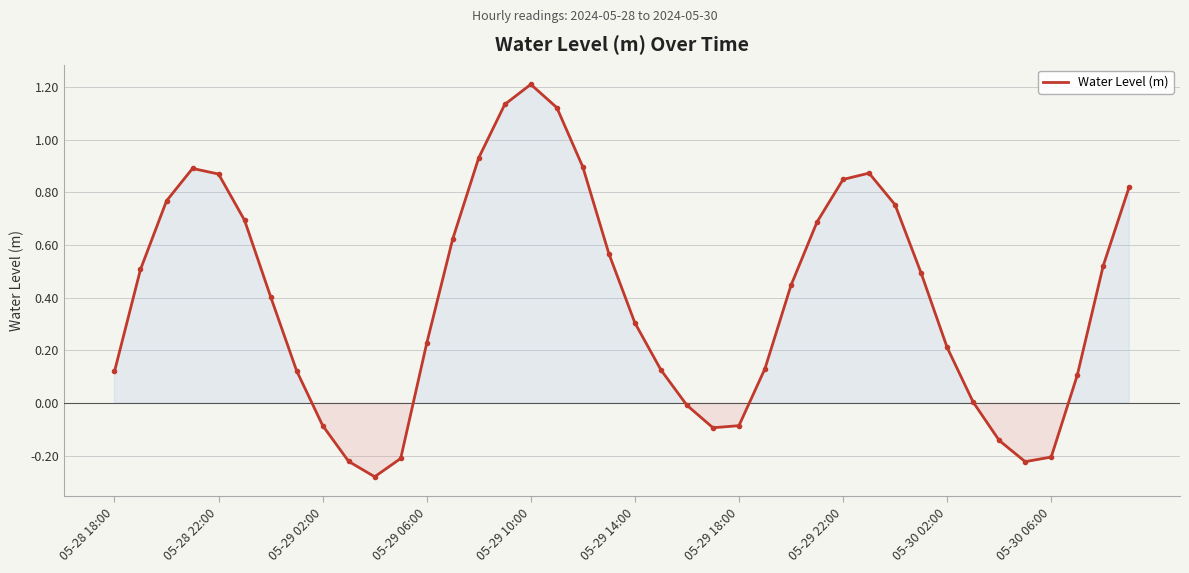

What is the difference between the maximum and minimum values?

1.5